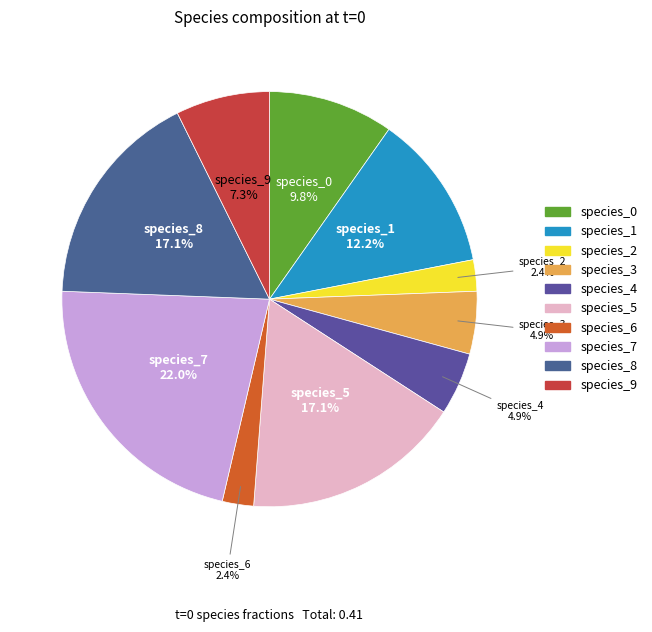

How many segments does this pie chart have?

10